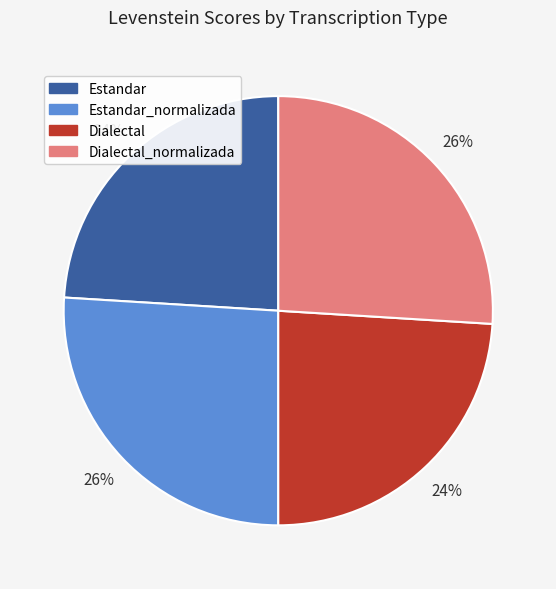

Count the number of slices in the pie.

4